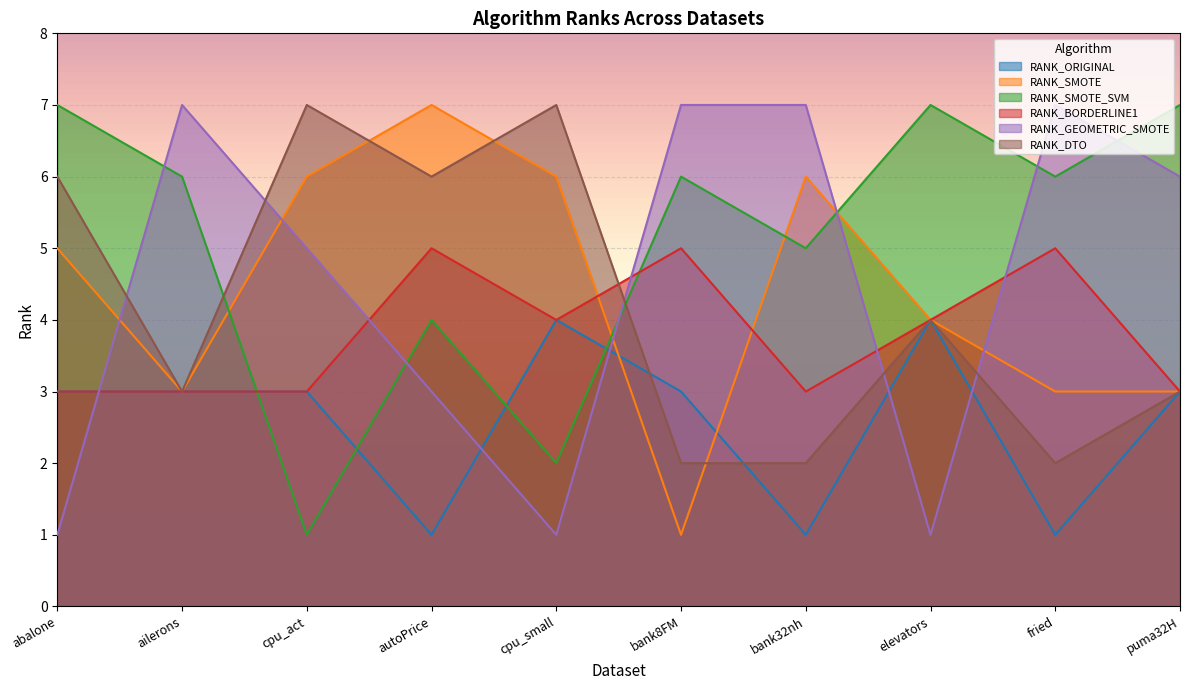

The value of RANK_DTO at puma32H is 3. True or false?

True